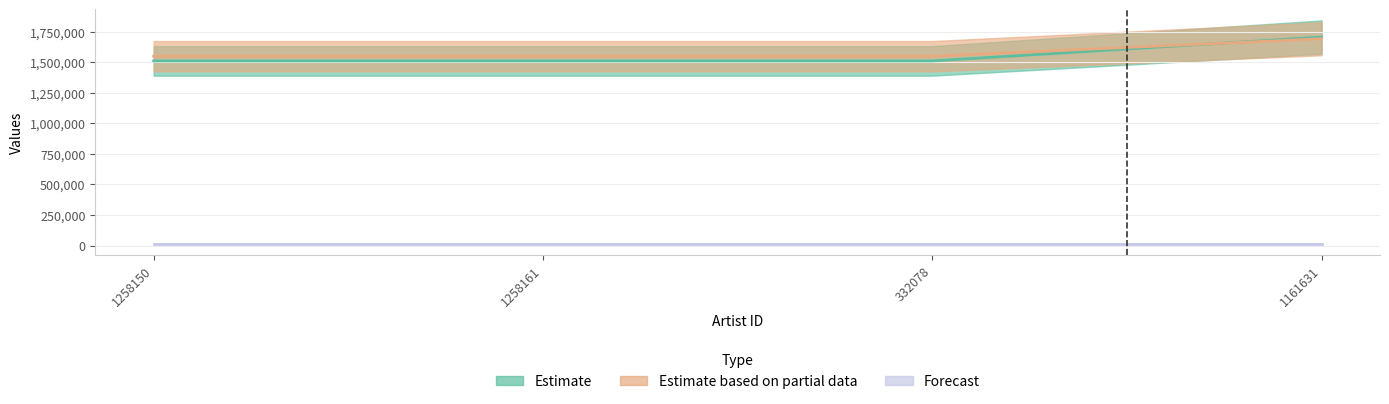

Which label corresponds to the smallest value in the chart?

1258150